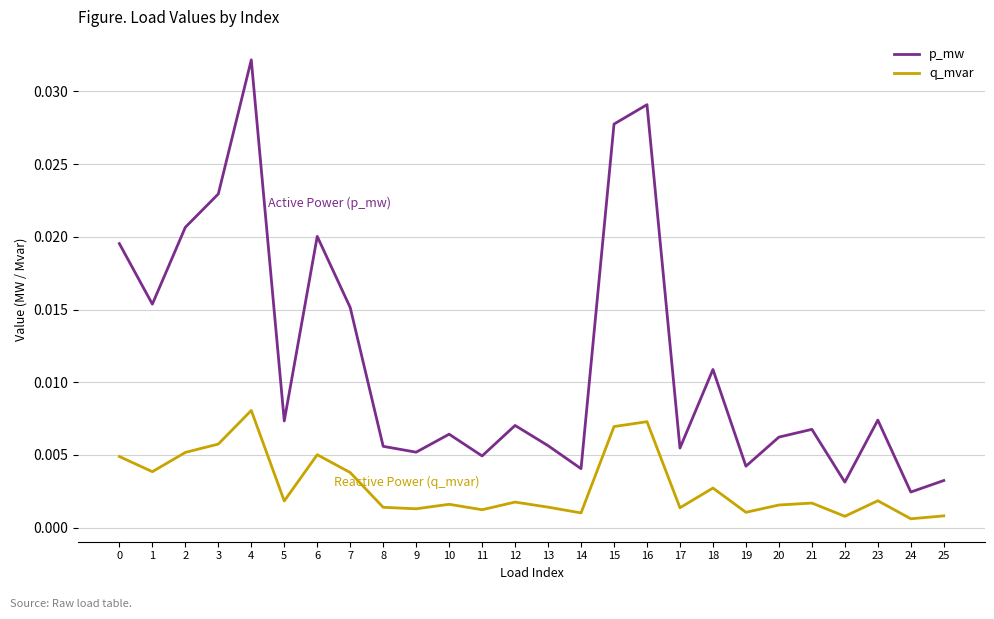

True or false: q_mvar and p_mw intersect in this chart.

False